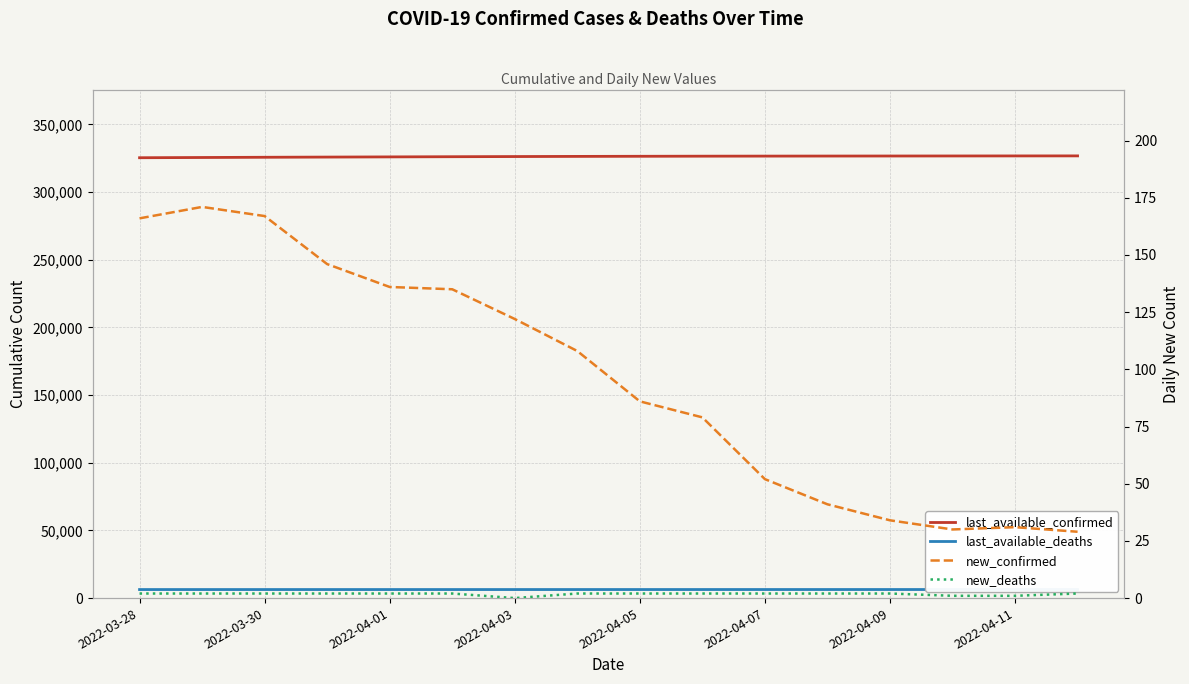

Read the last_available_confirmed value at 2022-03-30, to the nearest 10.

325780